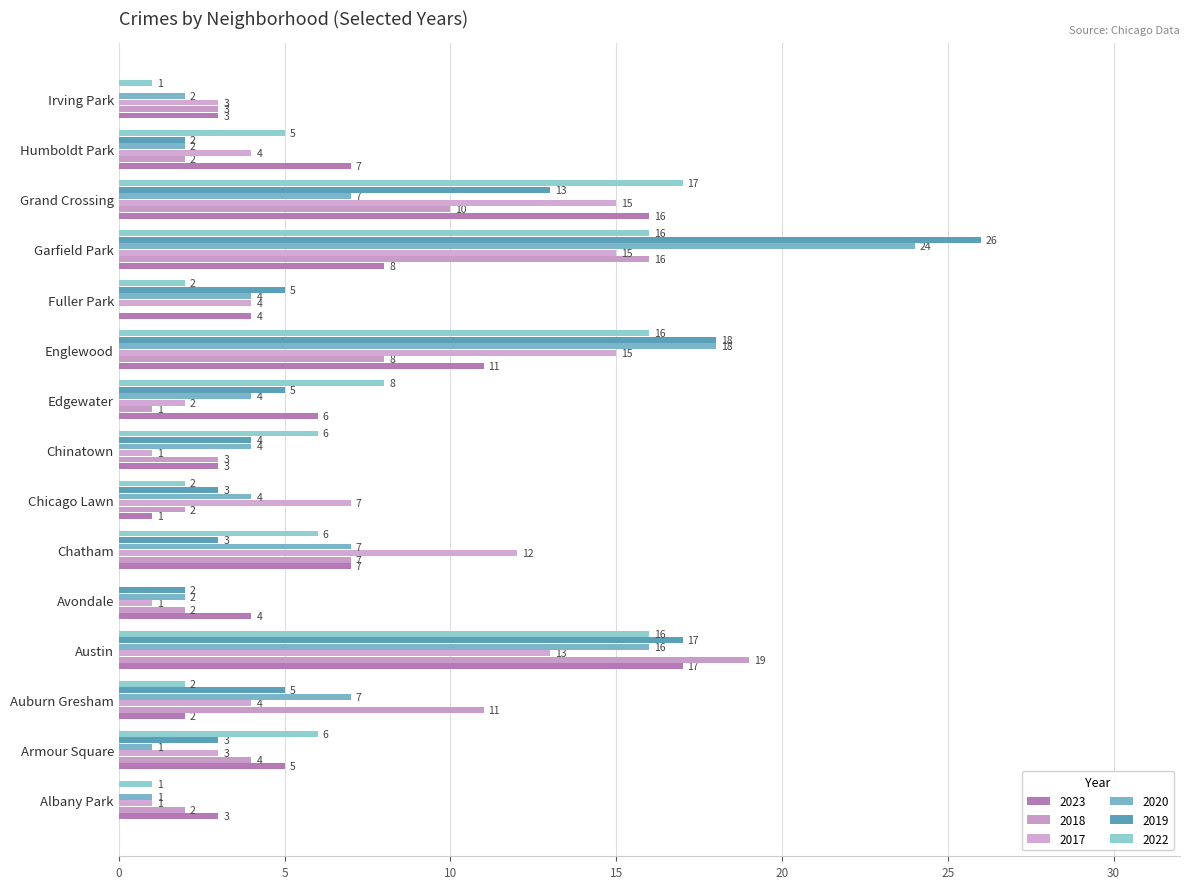

What is the sum of the 2023 values at Irving Park and Humboldt Park?

10